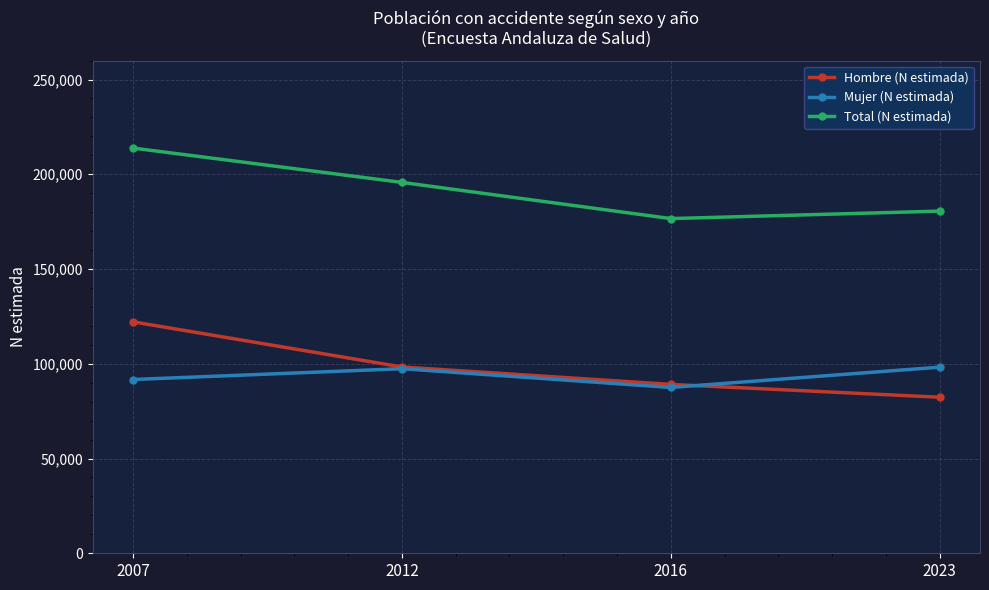

Is the value of Hombre (N estimada) at 2012 greater than the value of Total (N estimada) at 2023?

No